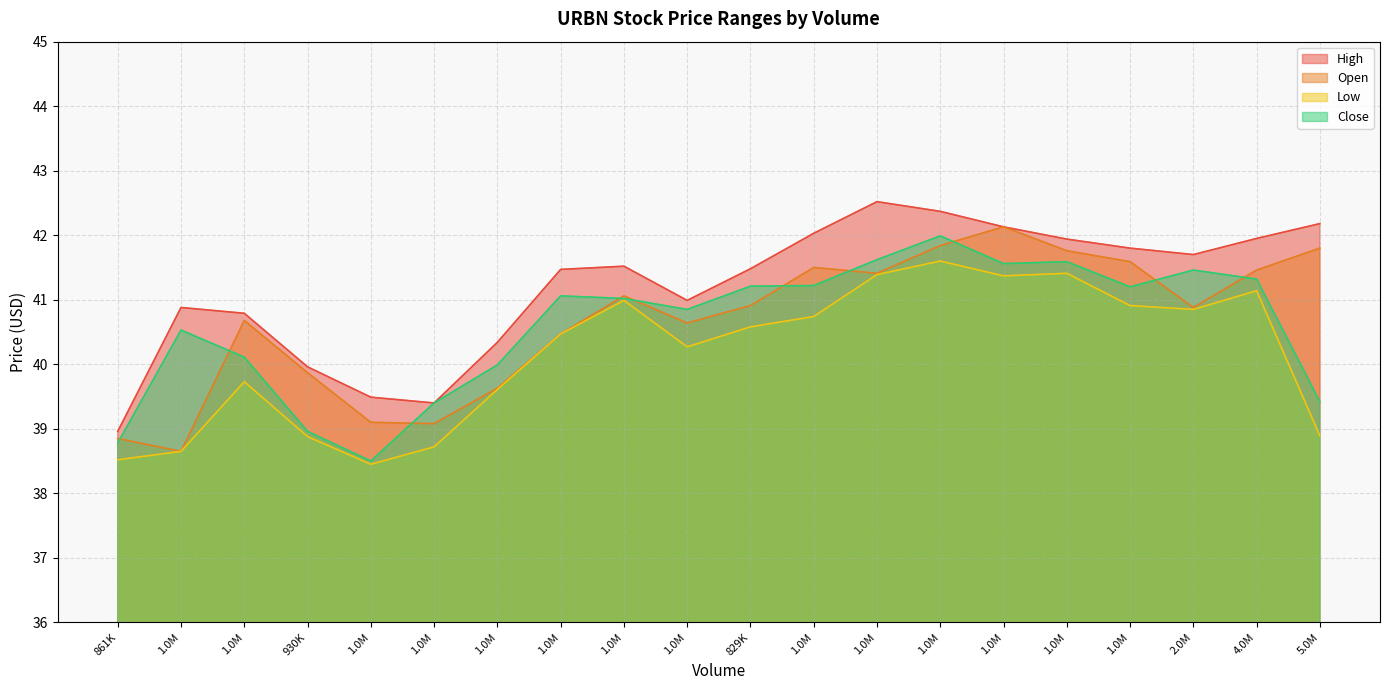

How many lines are shown in the chart?

4